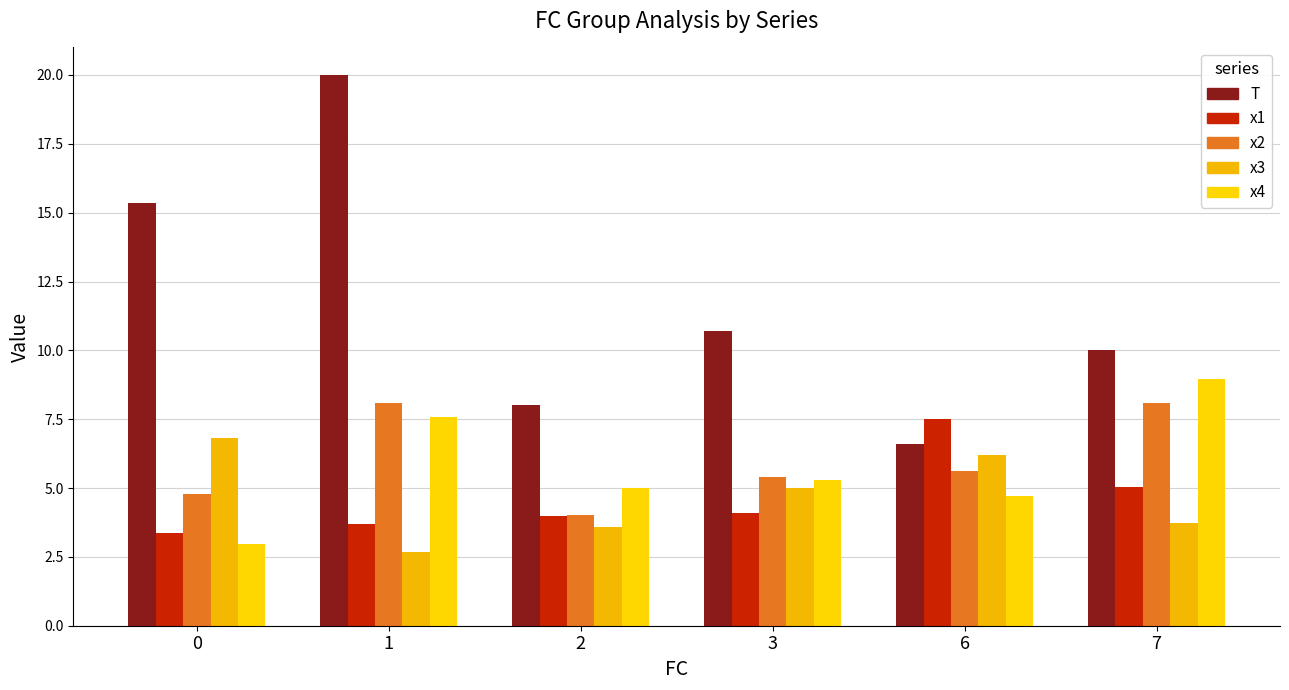

What is the sum of the x1 values at 3 and 0?

7.5